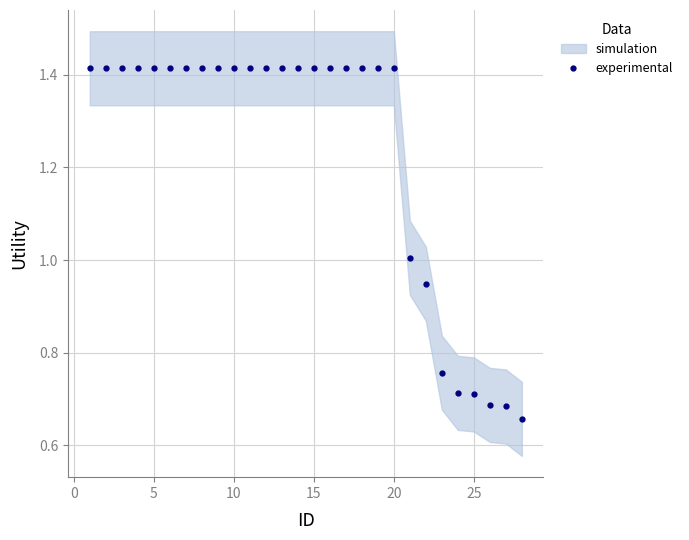

How many values exceed 1?

21